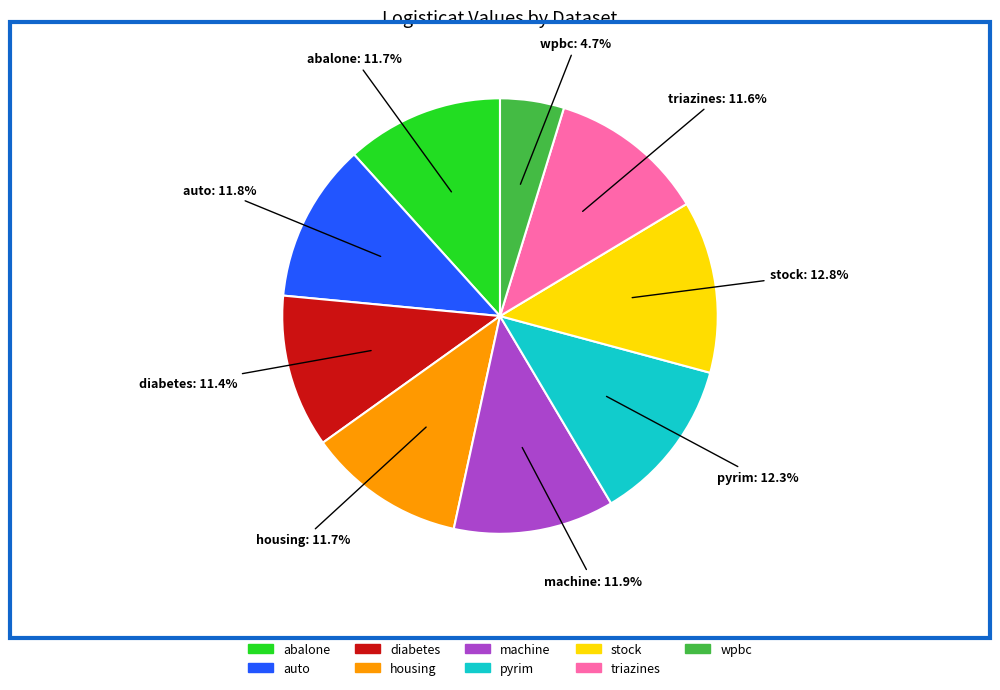

How many slices are in this pie chart?

9